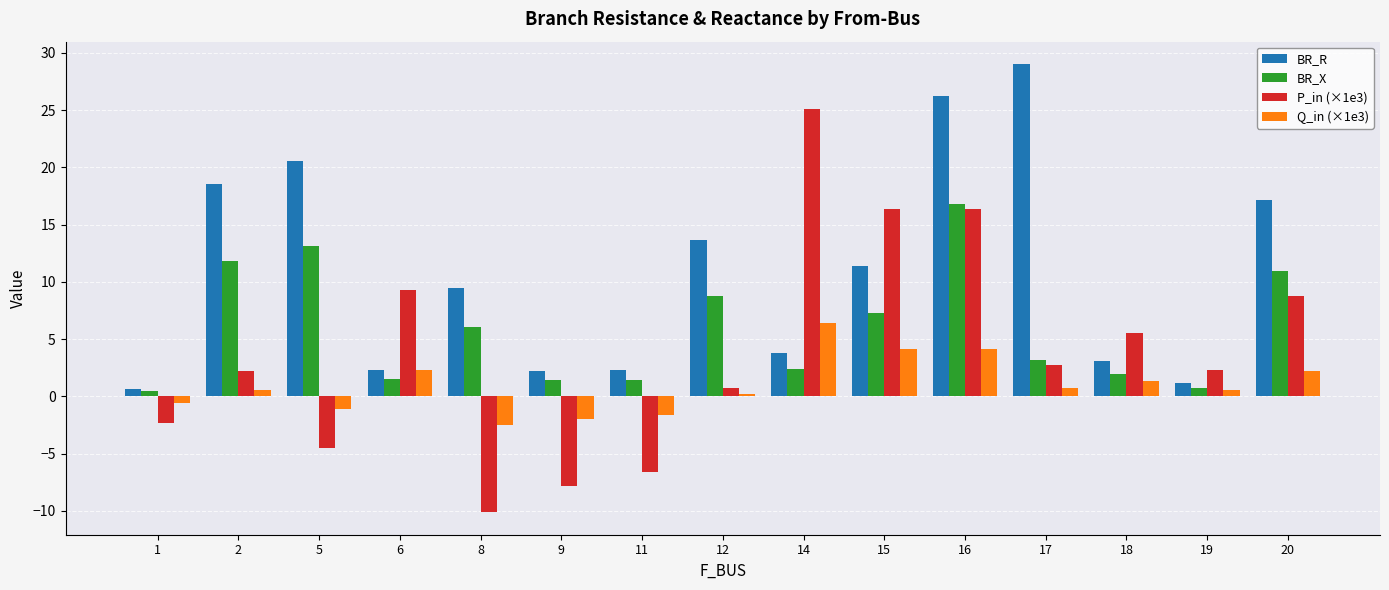

What is the approximate value of BR_X at 5?

13.1